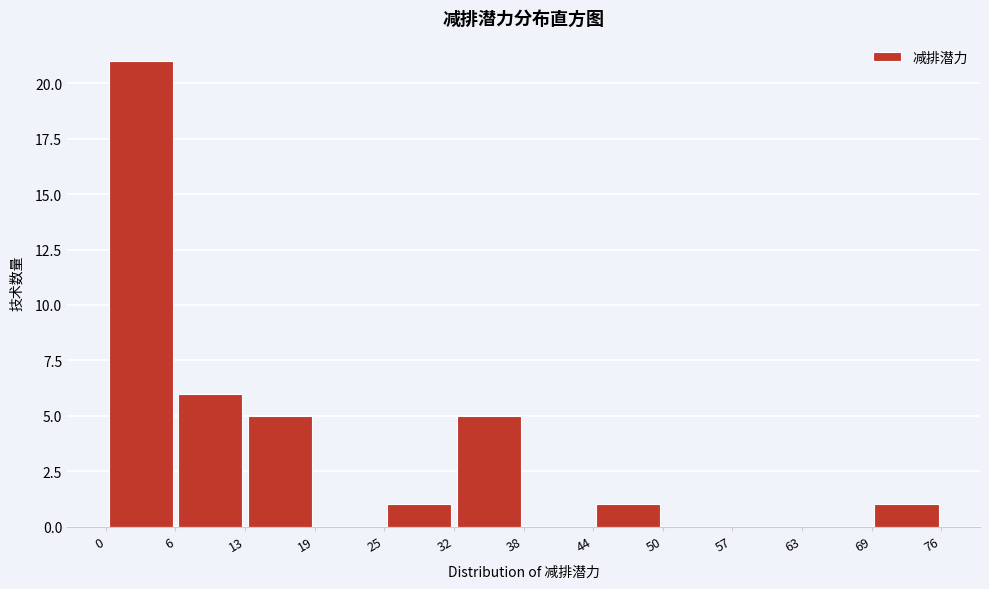

Over which range of the x-axis is the bar tallest?

0 to 6